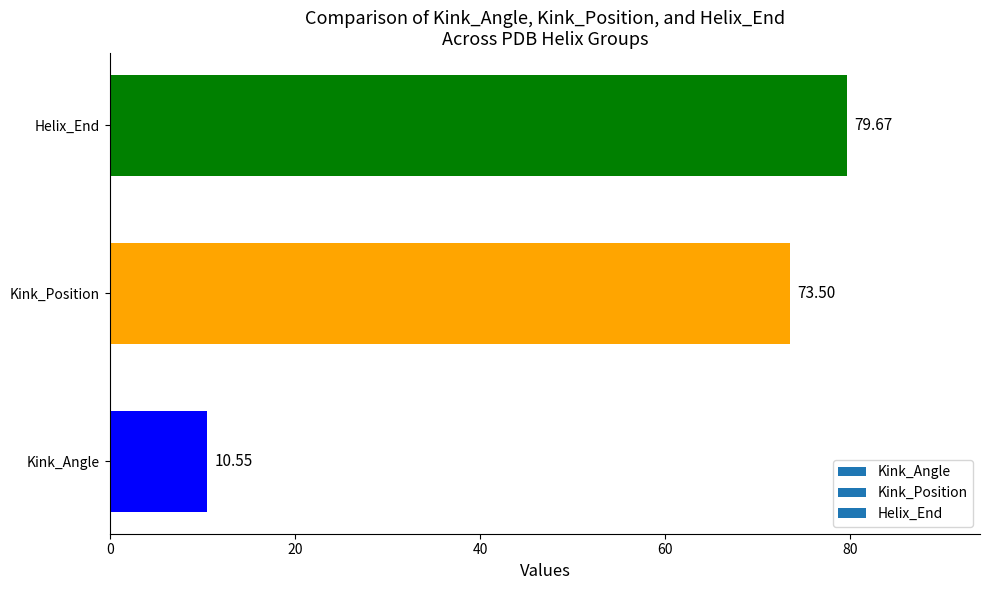

Are the bars horizontal?

Yes